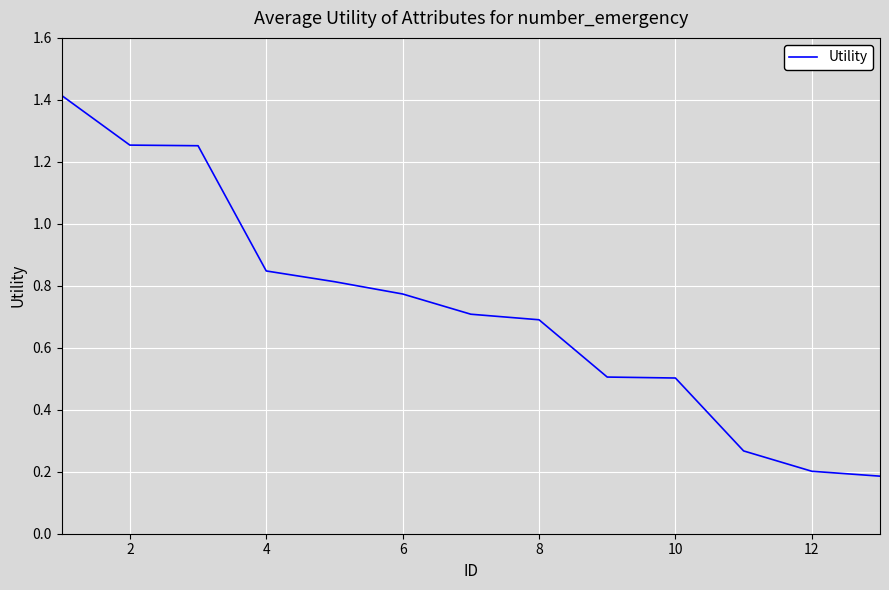

What is the maximum value shown in the chart?

1.4